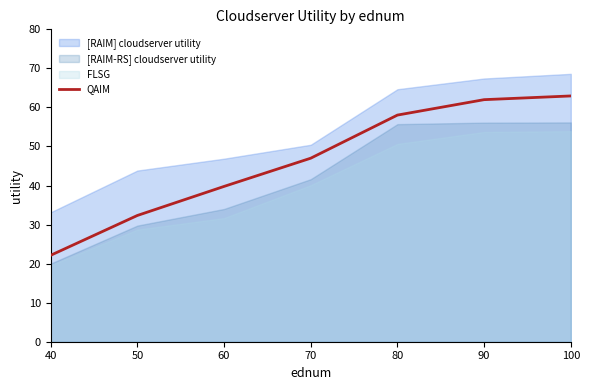

Is it true that QAIM equals 62.0 at 90?

True